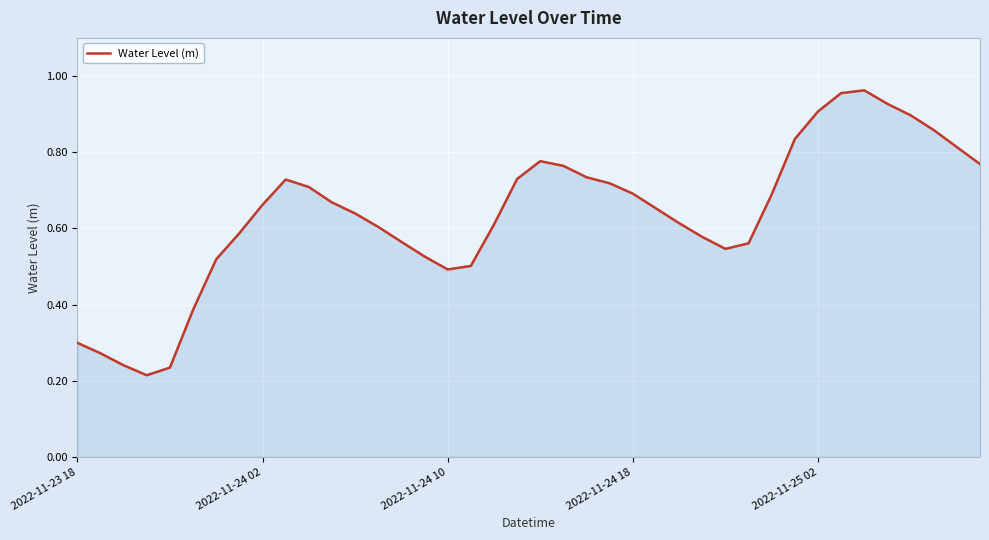

Is this an area chart (filled region under the line)?

Yes